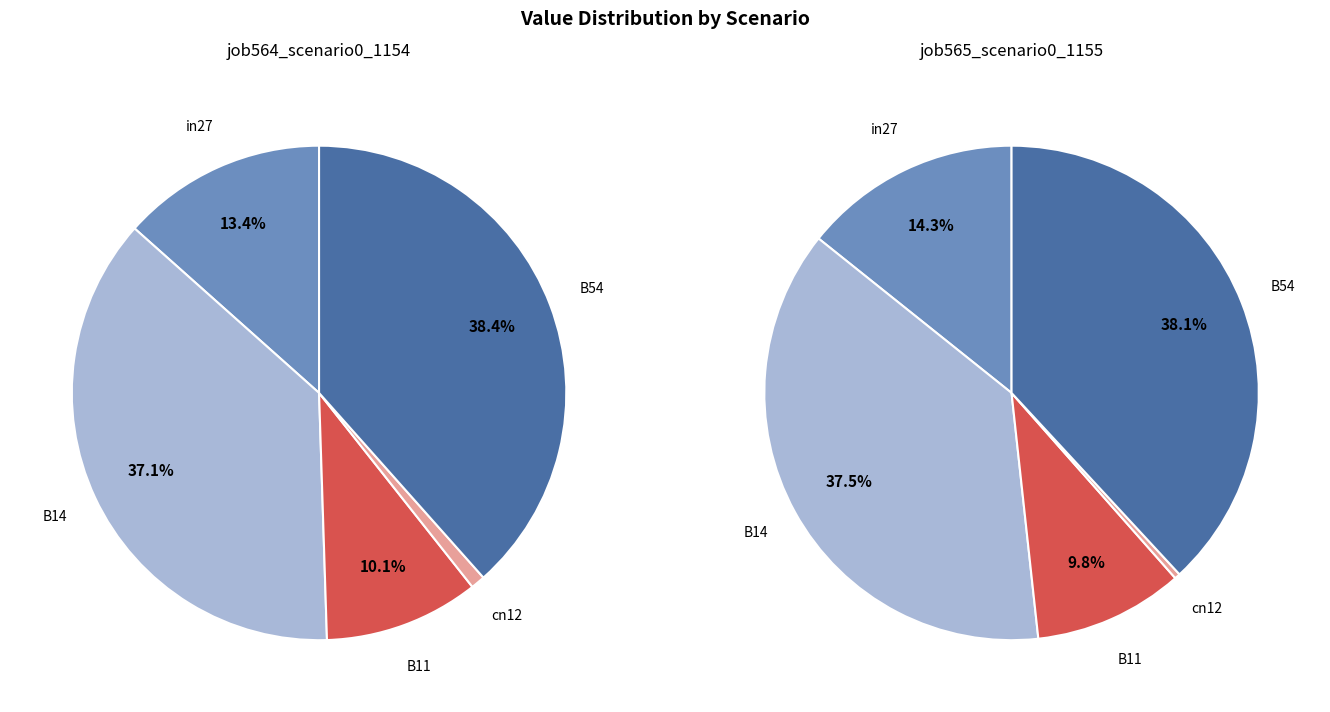

What is the smallest slice in the pie chart?

cn12